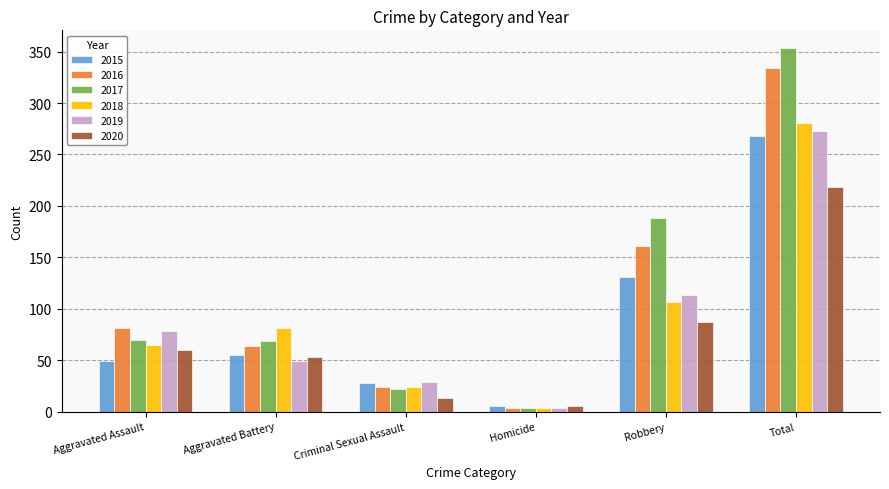

How many groups of bars are there?

6